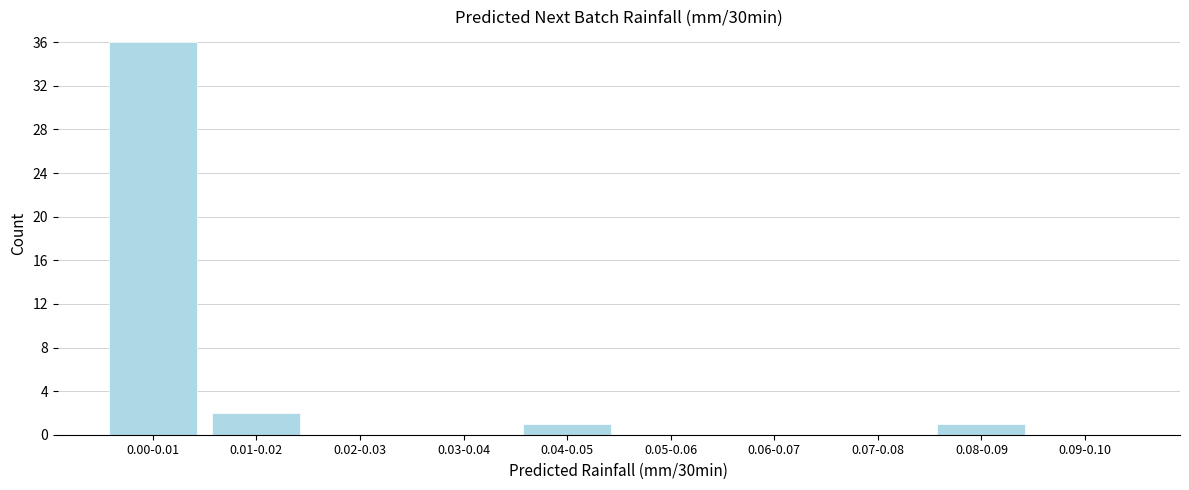

Which category has the highest value across all series?

0.00-0.01